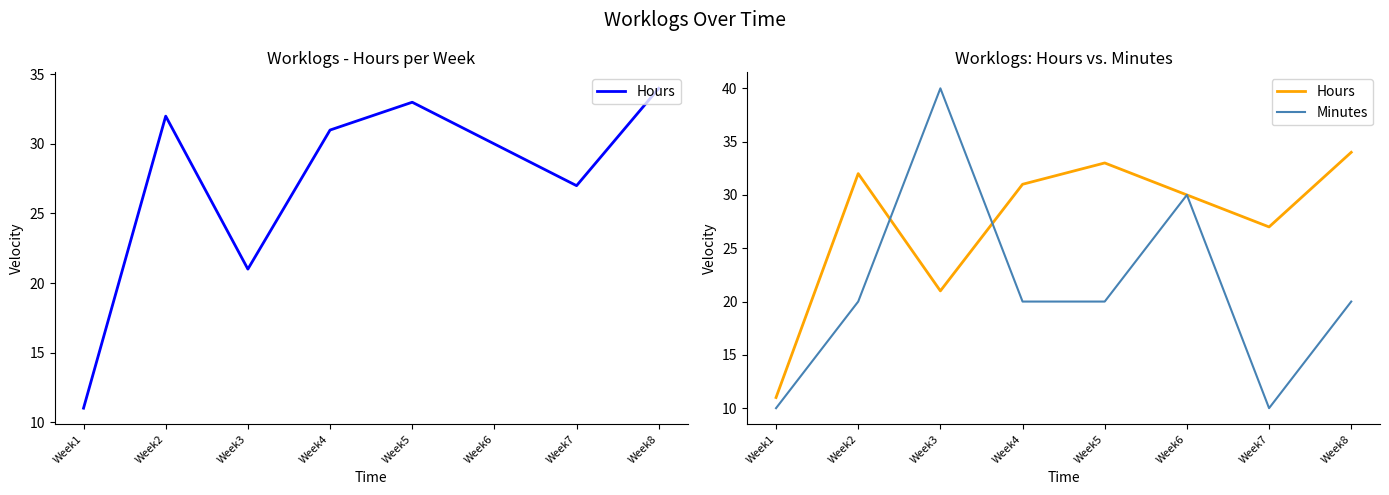

What is the difference between the maximum and minimum values in the Hours series?

23